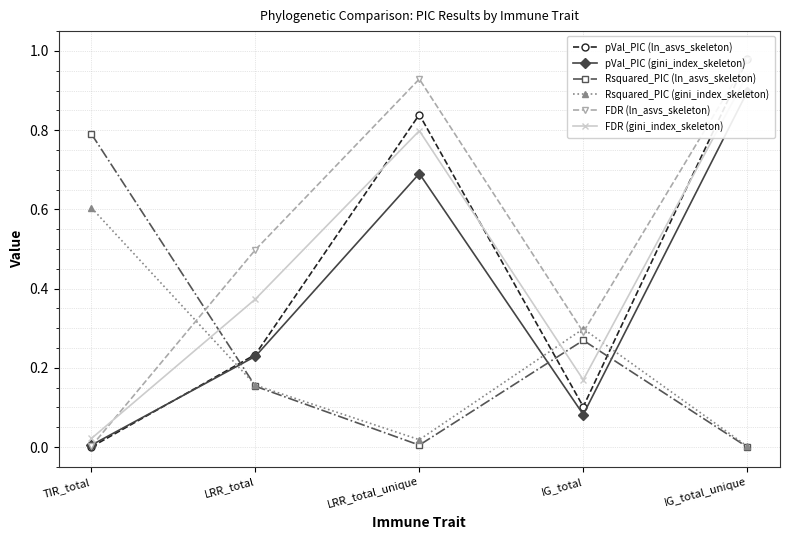

Which category has the highest value in the Rsquared_PIC (ln_asvs_skeleton) series?

TIR_total